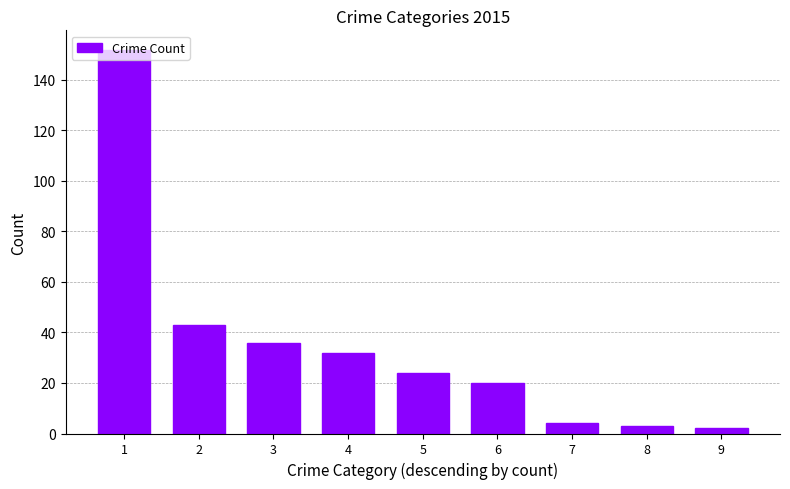

Reading right to left, extract all data points from this chart.

2	3	4	20	24	32	36	43	152